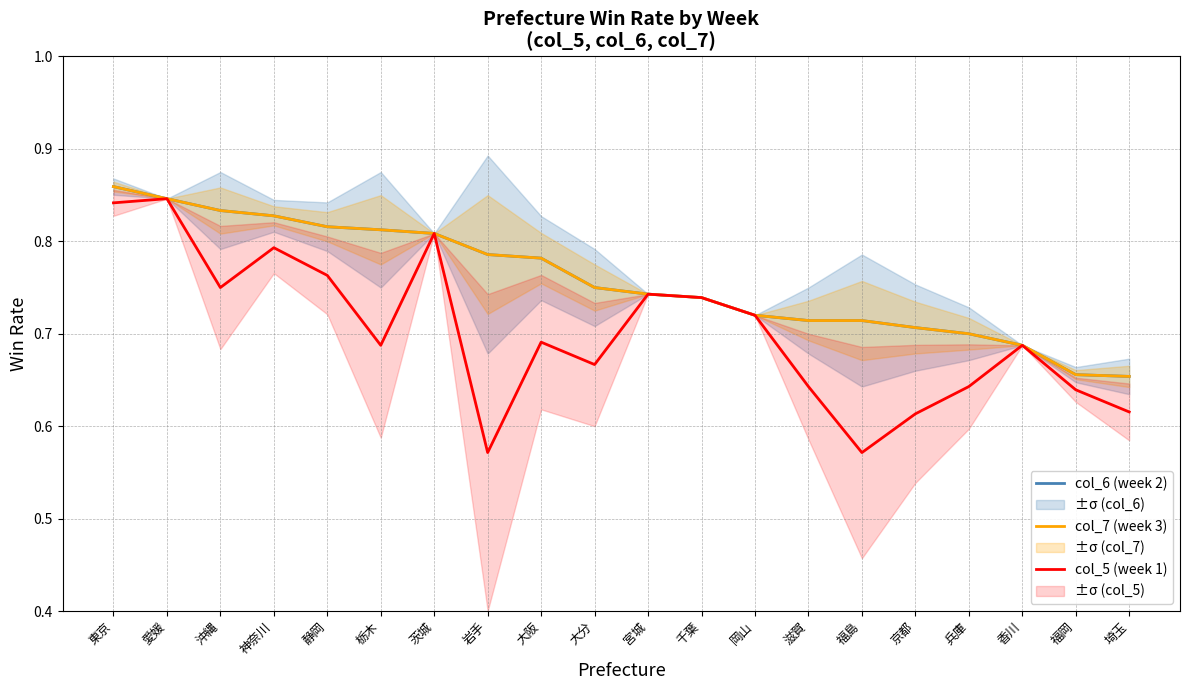

What is the label of the 17th point from the left?

兵庫